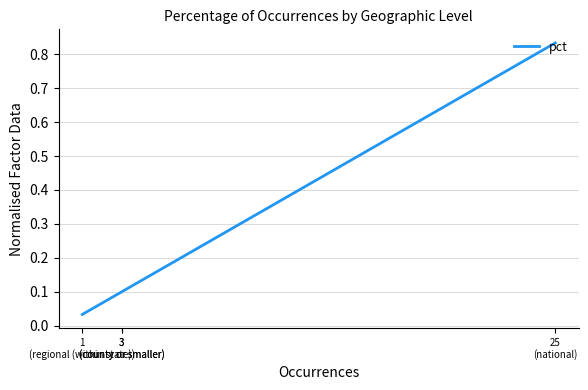

Is it true that the value at 3
(county or smaller) is 0.1?

True